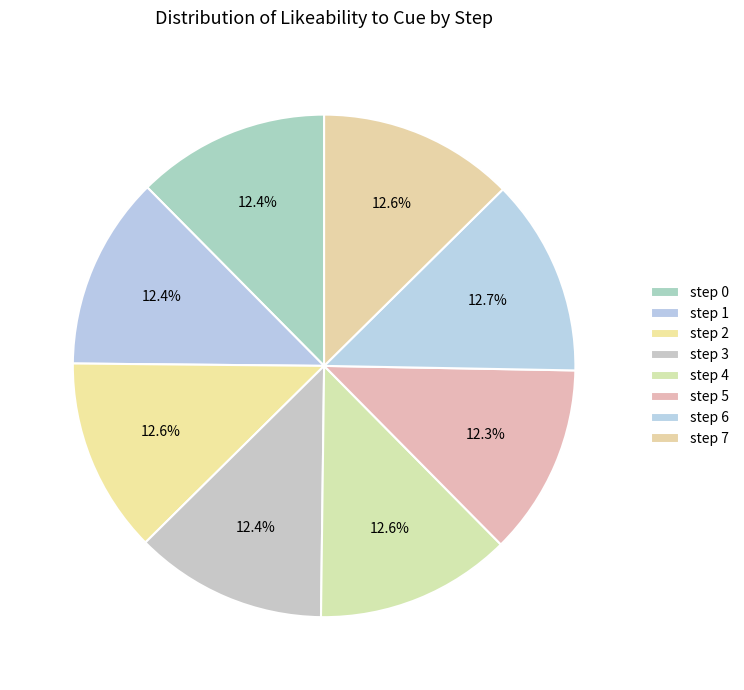

Count the number of slices in the pie.

8